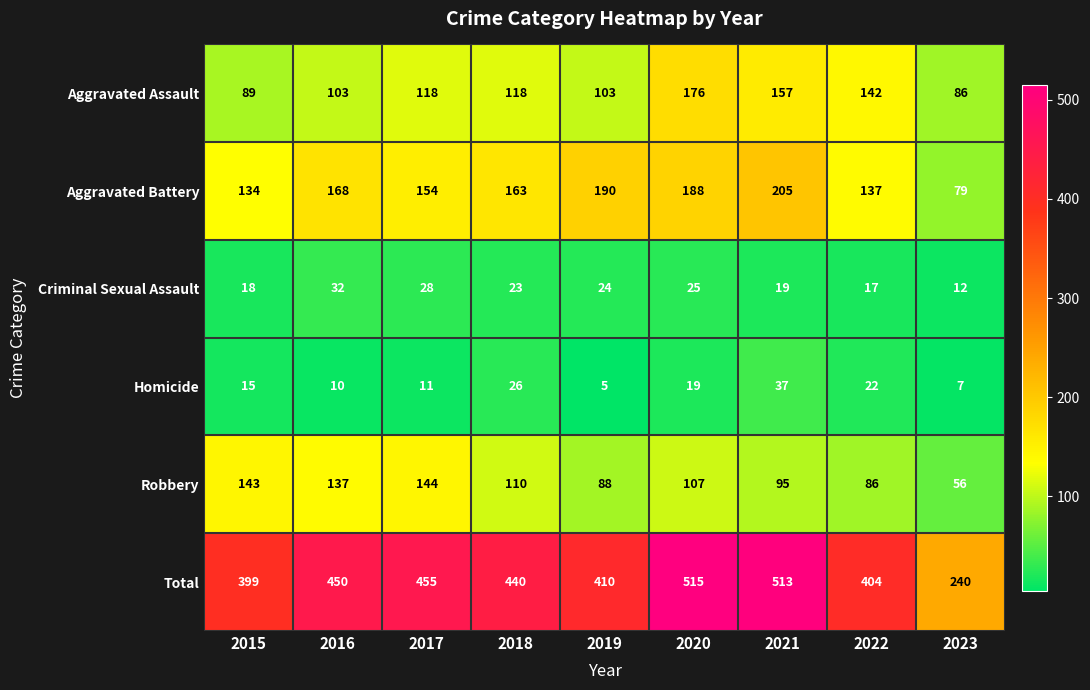

What is the minimum value for Aggravated Assault?

86